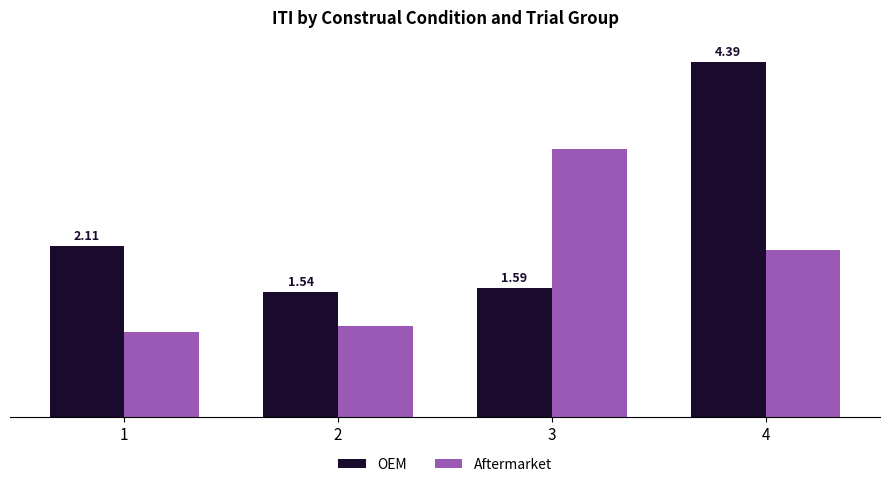

Between 2 and 4, which series saw the biggest shift?

OEM